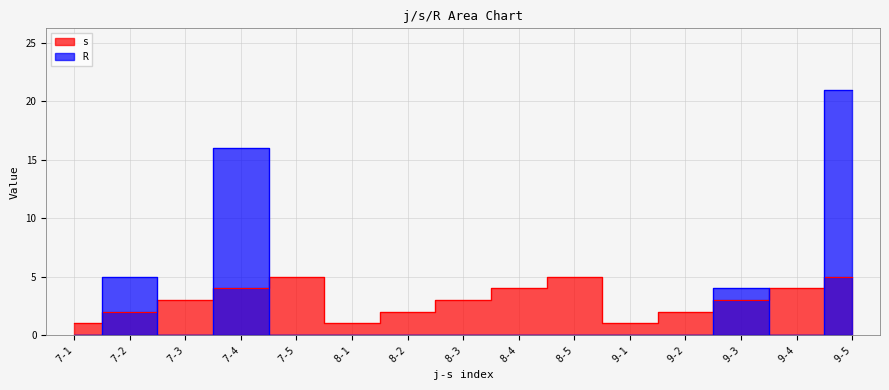

Reading right to left, transcribe all the data shown in this chart.

s: 5	4	3	2	1	5	4	3	2	1	5	4	3	2	1
R: 21	0	4	0	0	0	0	0	0	0	0	16	0	5	0